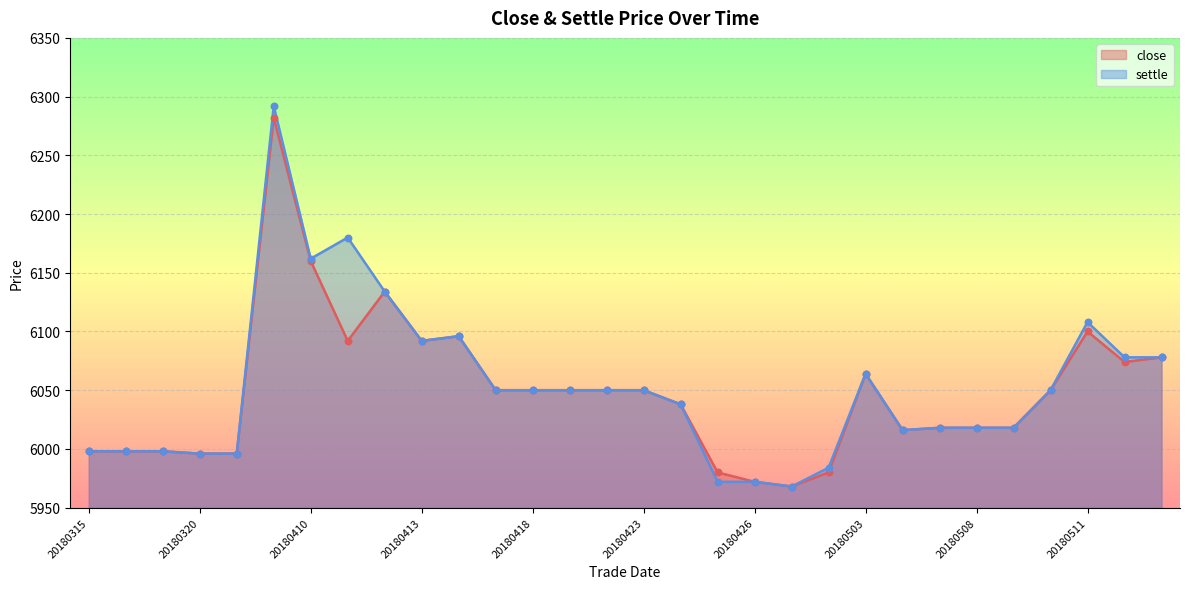

At which category is the sum across all series the highest?

20180409